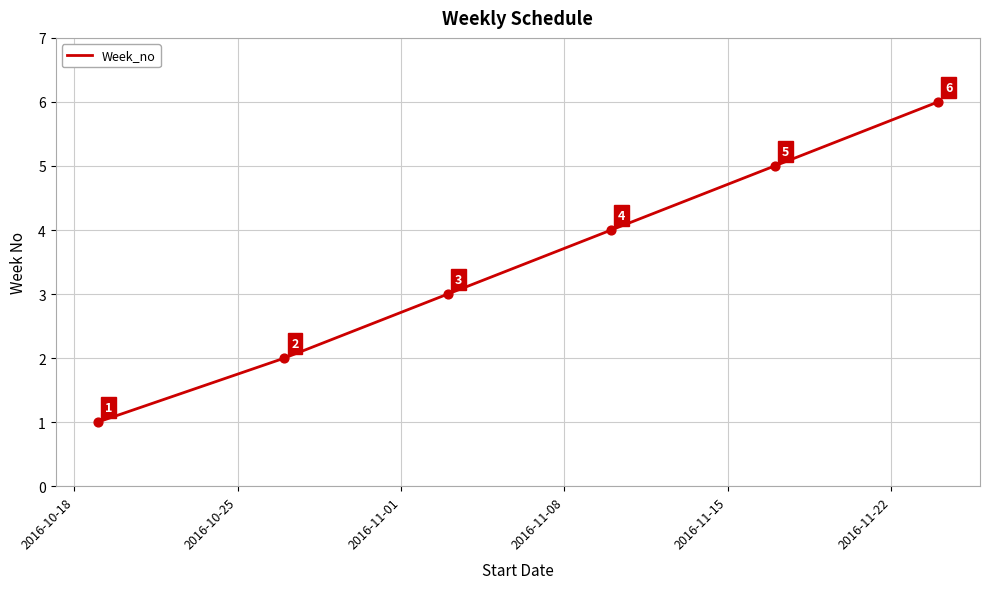

True or false: there are more than 1 points higher than both neighbors.

False